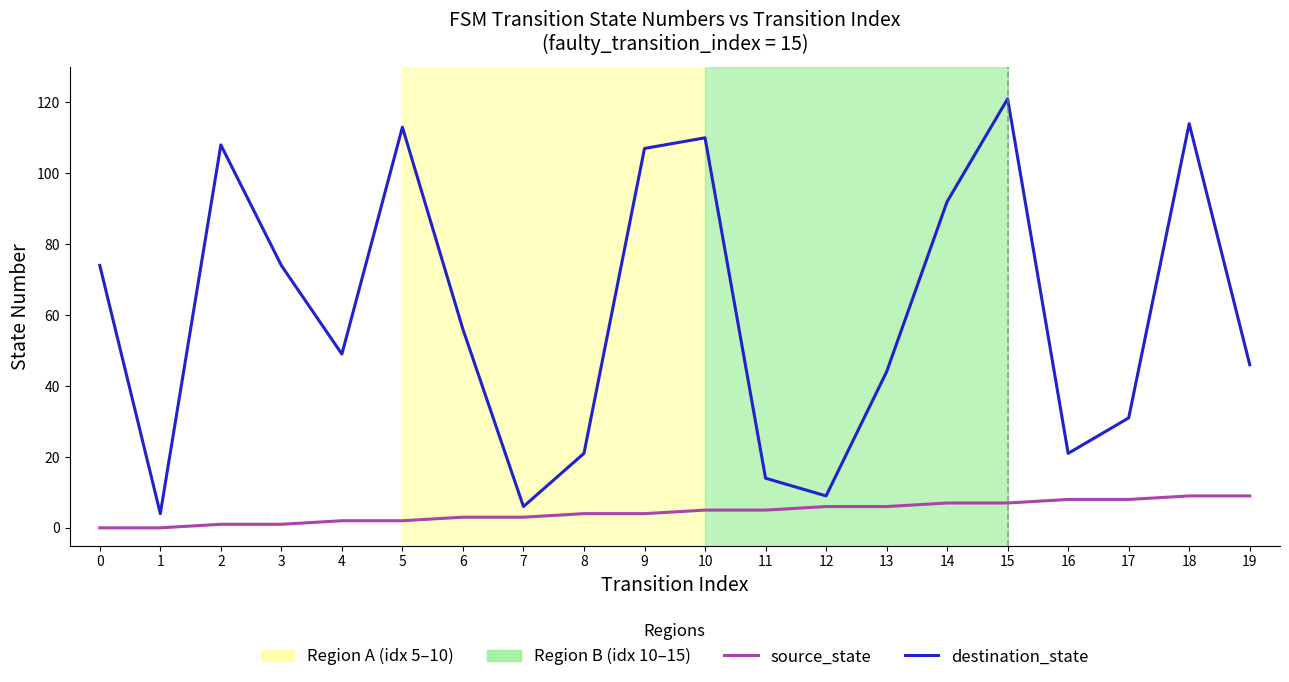

Where is destination_state nearest to the value 62?

6